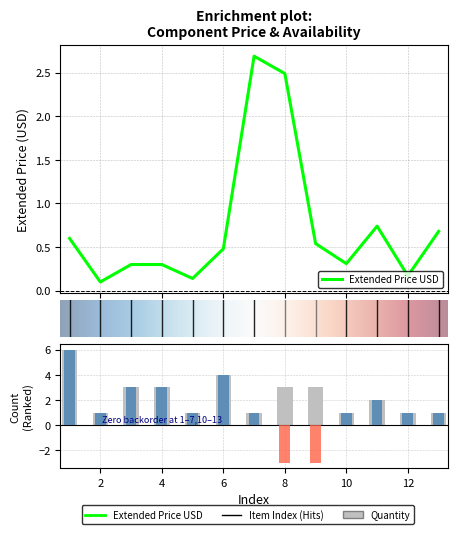

Reading left to right, transcribe all the data shown in this chart.

Extended Price USD: 1=0.6	2=0.1	3=0.3	4=0.3	5=0.1	6=0.5	7=2.7	8=2.5	9=0.5	10=0.3	11=0.7	12=0.2	13=0.7
Quantity: 1=6.0	2=1.0	3=3.0	4=3.0	5=1.0	6=4.0	7=1.0	8=3.0	9=3.0	10=1.0	11=2.0	12=1.0	13=1.0
Available: 1=6.0	2=1.0	3=3.0	4=3.0	5=1.0	6=4.0	7=1.0	8=0.0	9=0.0	10=1.0	11=2.0	12=1.0	13=1.0
Backorder: 1=0.0	2=0.0	3=0.0	4=0.0	5=0.0	6=0.0	7=0.0	8=-3.0	9=-3.0	10=0.0	11=0.0	12=0.0	13=0.0